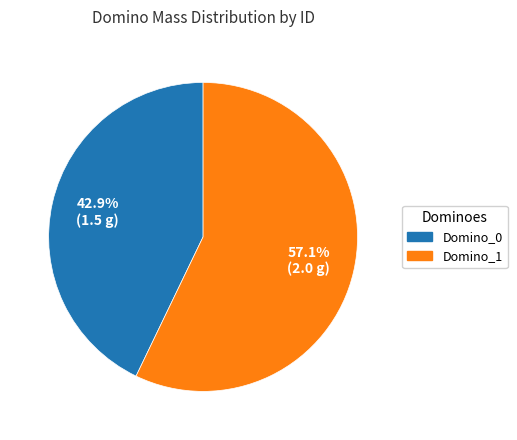

Is there a majority slice in this chart?

Yes